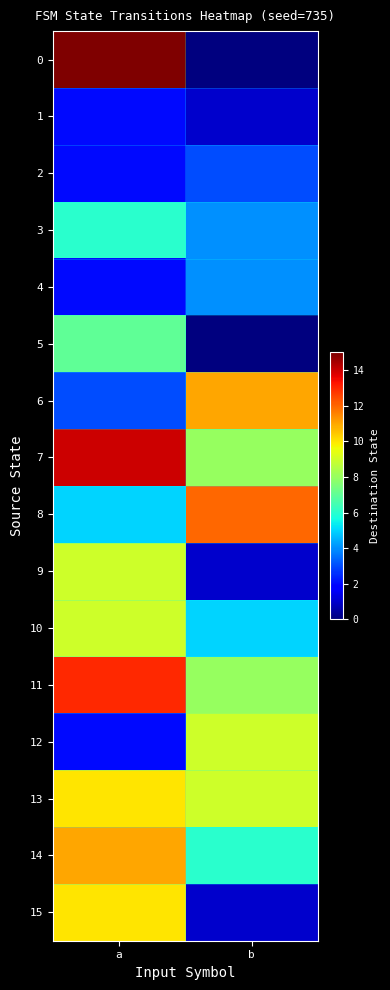

Reading left to right, list all the values displayed in this chart.

0: a=15	b=0
1: a=2	b=1
2: a=2	b=3
3: a=6	b=4
4: a=2	b=4
5: a=7	b=0
6: a=3	b=11
7: a=14	b=8
8: a=5	b=12
9: a=9	b=1
10: a=9	b=5
11: a=13	b=8
12: a=2	b=9
13: a=10	b=9
14: a=11	b=6
15: a=10	b=1